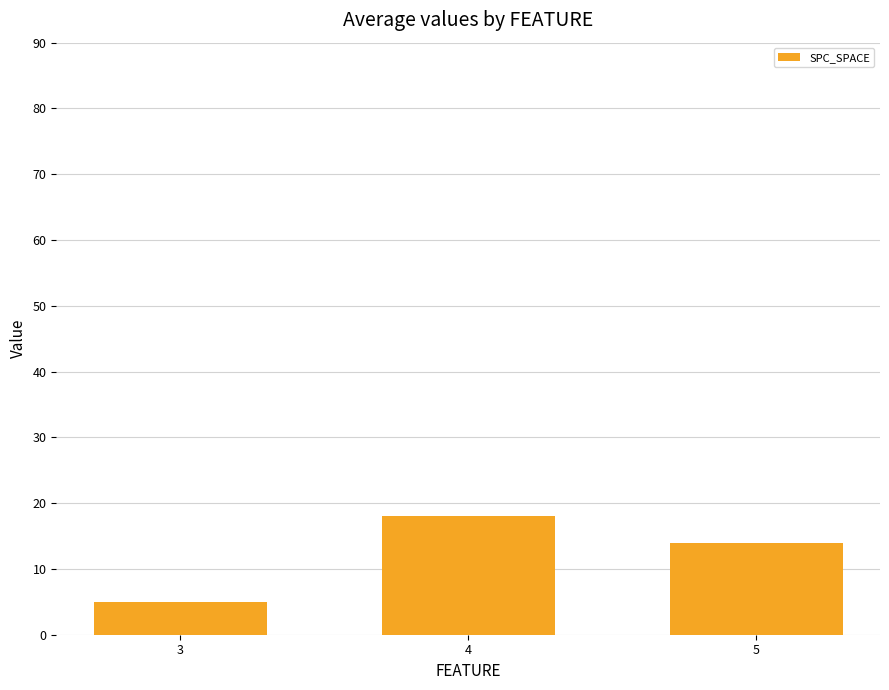

List the labels in order of value, largest first.

4, 5, 3